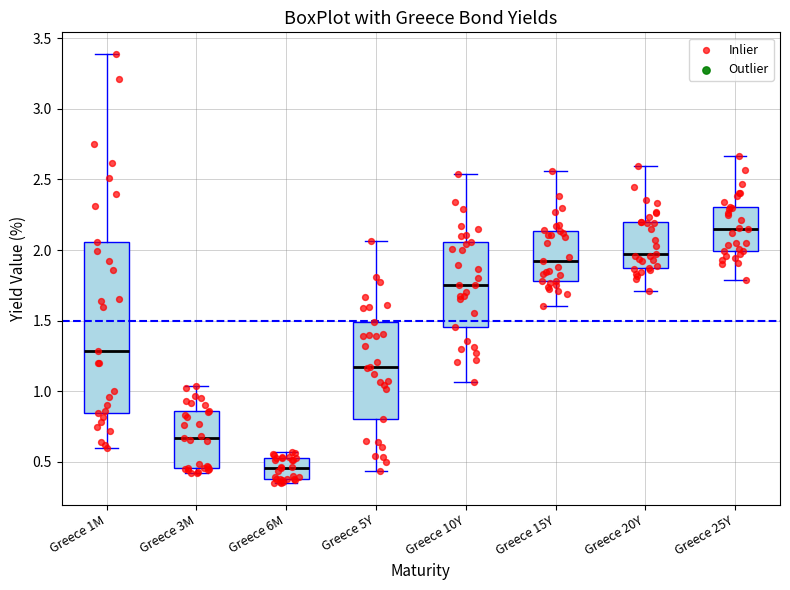

Reading left to right, transcribe this box plot: for each box, give where its median line is, the range the box spans, and where its two whiskers end, as read against the y-axis. The values are not printed on the chart, so give them approximately, as read against the axis.

Greece 1M: median 1.30, box 0.85 to 2.05, whiskers 0.60 to 3.40
Greece 3M: median 0.65, box 0.45 to 0.85, whiskers 0.40 to 1.05
Greece 6M: median 0.45, box 0.40 to 0.55, whiskers 0.35 to 0.55 (just above the box's upper edge)
Greece 5Y: median 1.15, box 0.80 to 1.50, whiskers 0.45 to 2.05
Greece 10Y: median 1.75, box 1.45 to 2.05, whiskers 1.05 to 2.55
Greece 15Y: median 1.90, box 1.80 to 2.15, whiskers 1.60 to 2.55
Greece 20Y: median 1.95, box 1.90 to 2.20, whiskers 1.70 to 2.60
Greece 25Y: median 2.15, box 2.00 to 2.30, whiskers 1.80 to 2.65